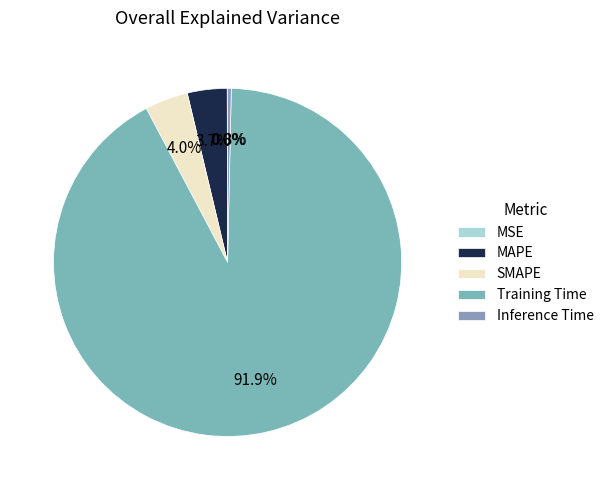

Is SMAPE the majority of the pie?

No